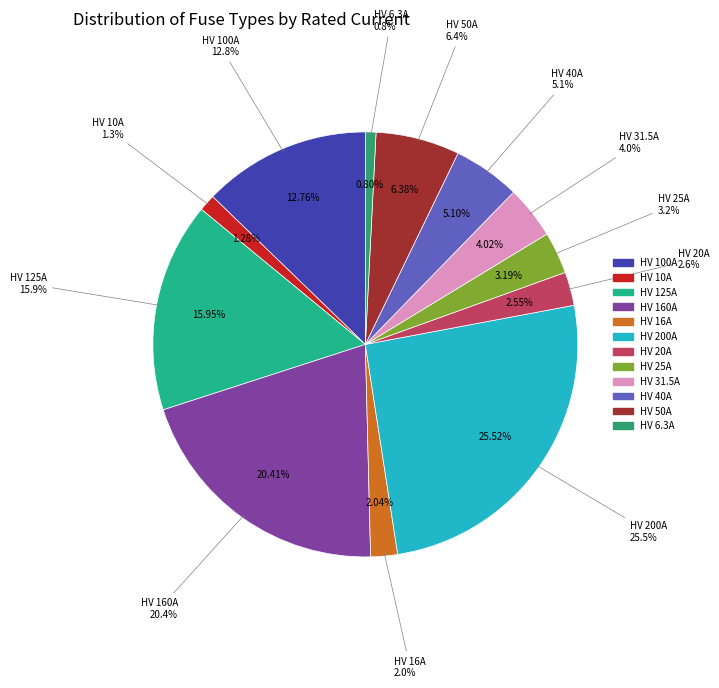

What is the smallest slice in the pie chart?

HV 6.3A